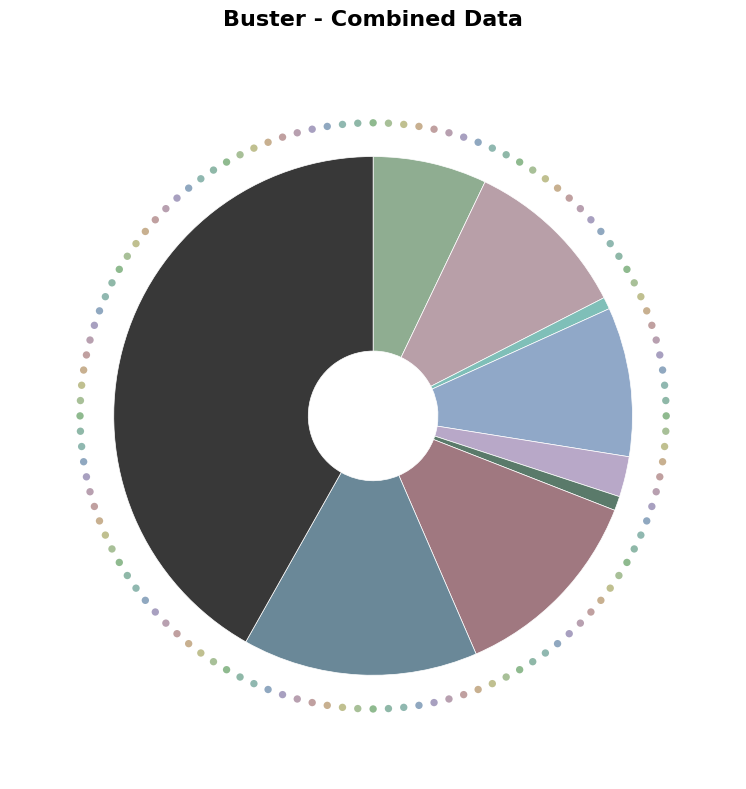

What percentage is the Criminal Sexual Assault slice, to the nearest percent?

3%